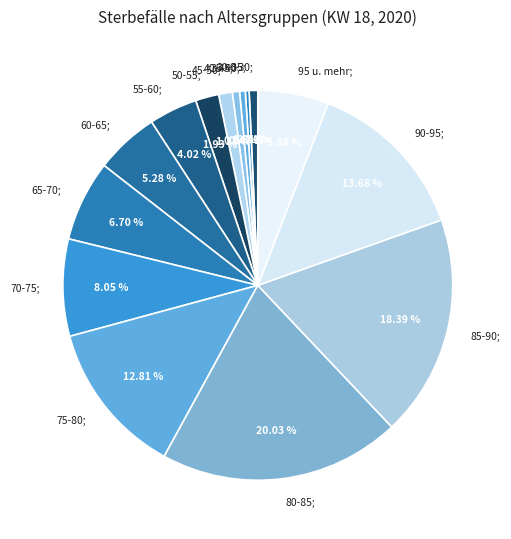

What percentage is the 55-60 slice, to the nearest percent?

4%